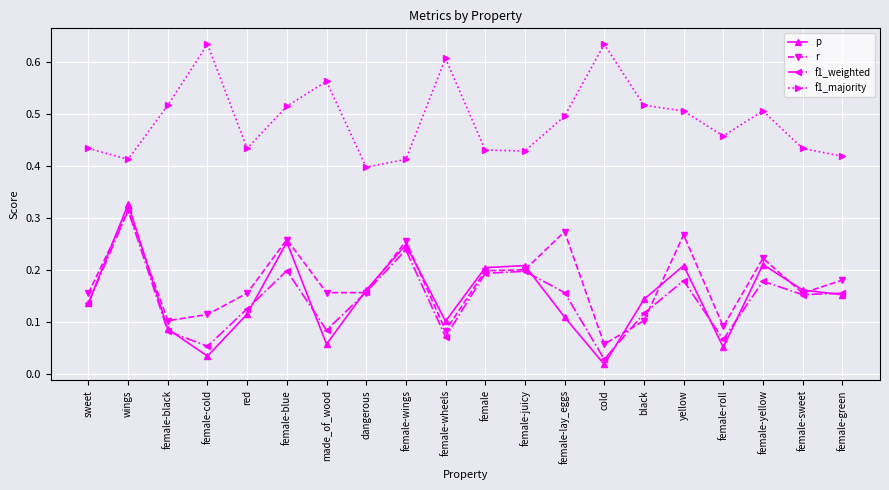

True or false: r has a value of 0.4 at female-blue.

False